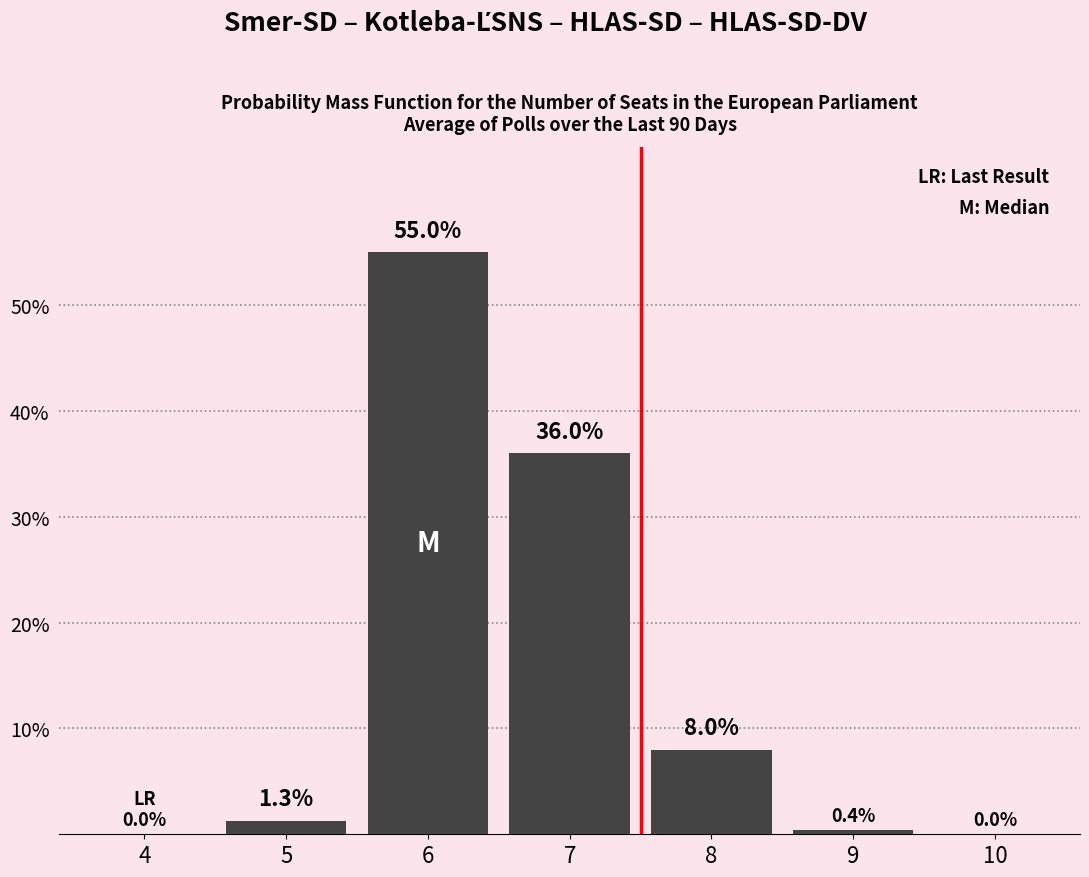

Reading left to right, transcribe all the data shown in this chart.

4=0.0	5=1.3	6=55.0	7=36.0	8=8.0	9=0.4	10=0.0